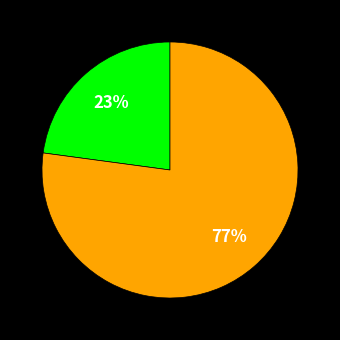

Is there a majority slice in this chart?

Yes